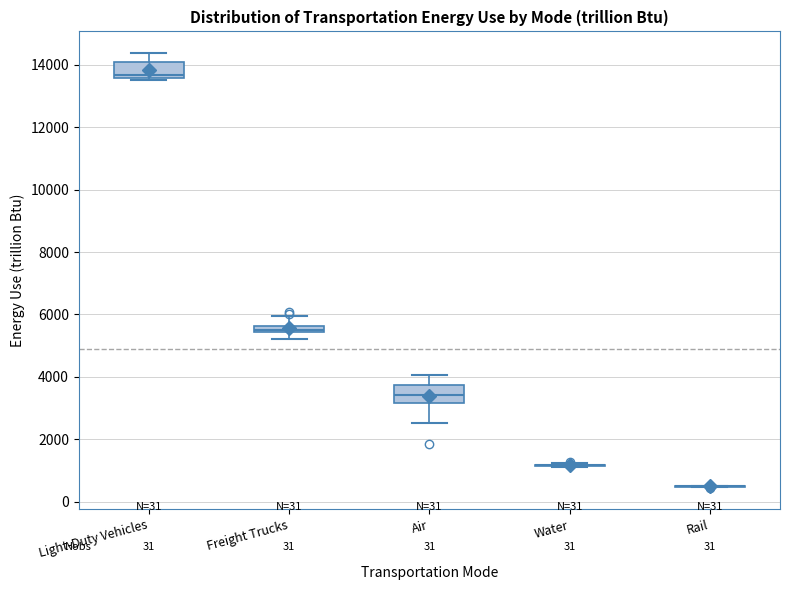

Where is the upper edge of the box for Air on the y-axis? The values are not printed on the chart, so give them approximately, as read against the axis.

3800